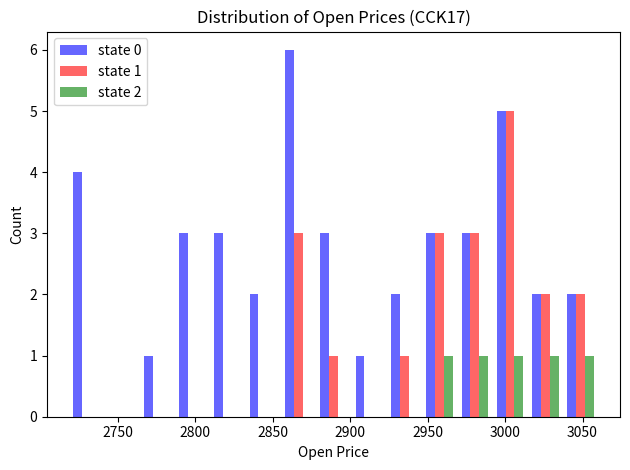

In the state 0 series, which range on the x-axis has the tallest bar?

2855 to 2880